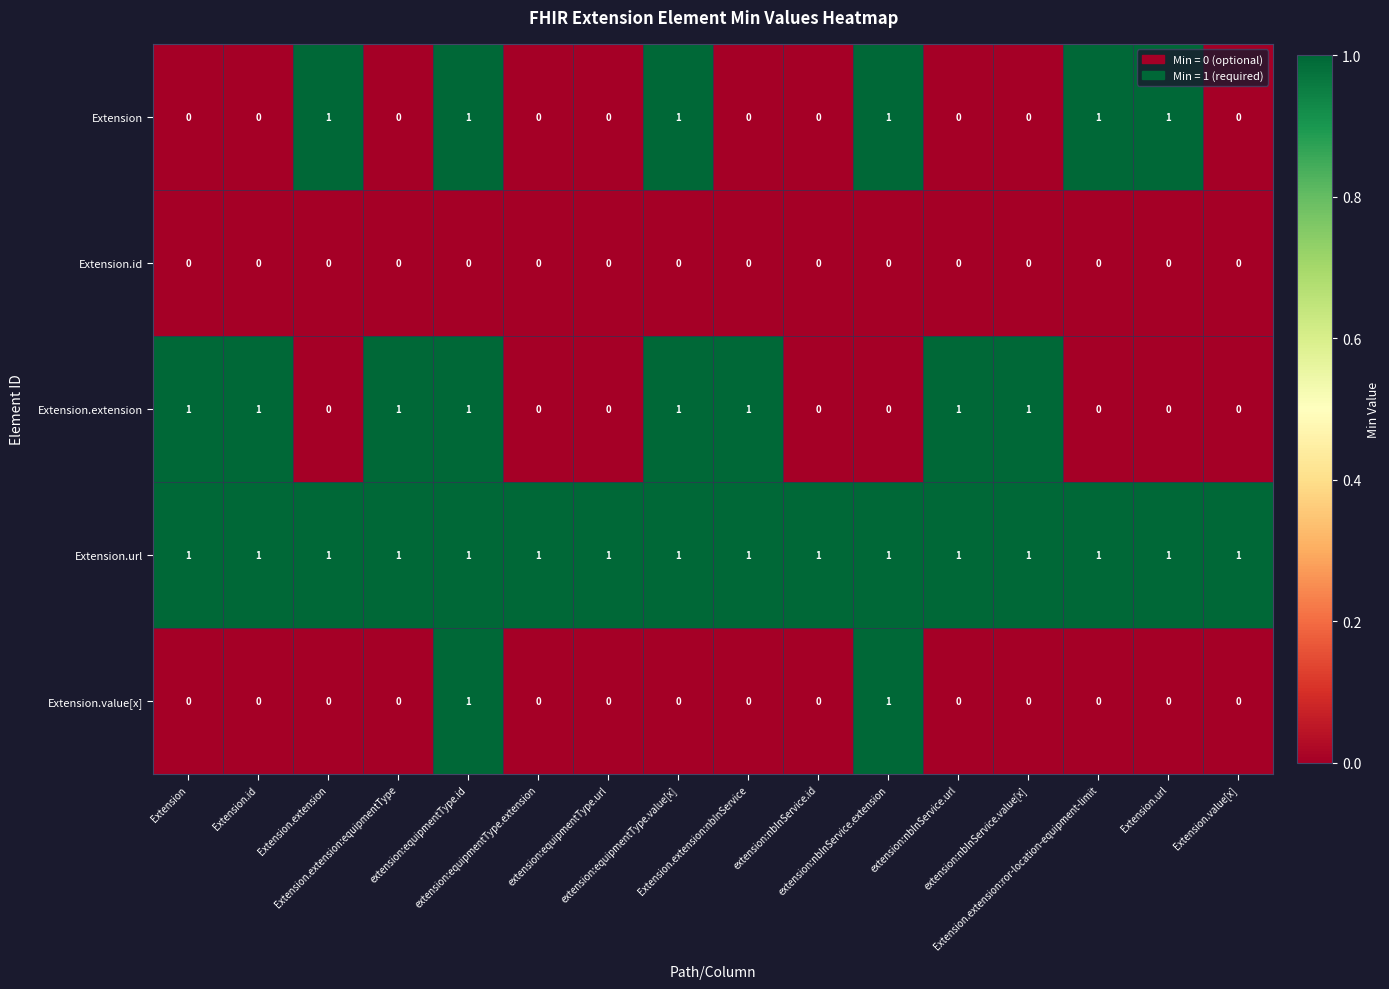

At how many categories does at least one series exceed 0?

16